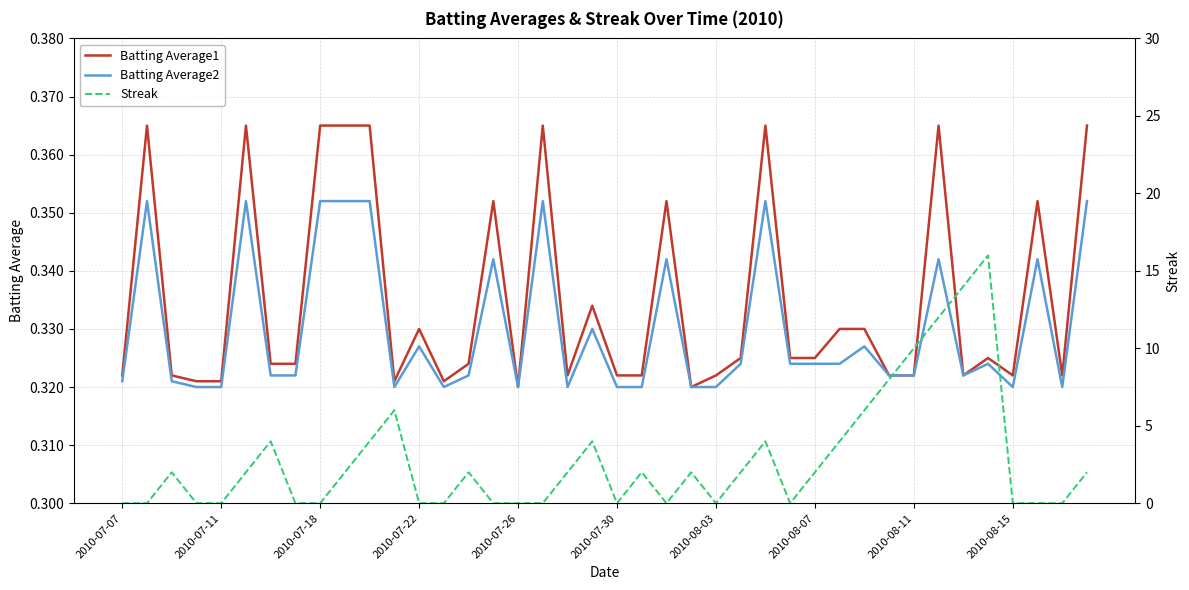

Rank the series at 2010-08-11 from highest to lowest value.

Streak, Batting Average1, Batting Average2